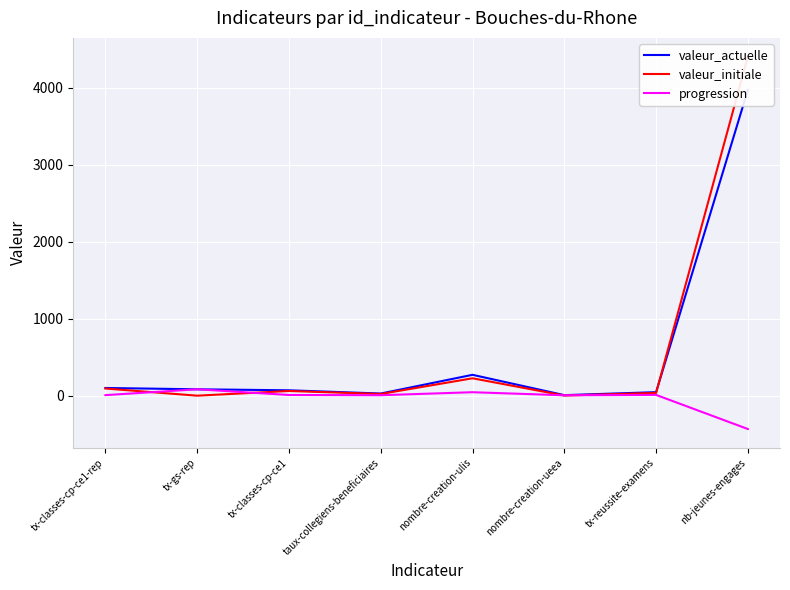

Reading left to right, transcribe all the data shown in this chart.

valeur_actuelle: 100.0	83.0	70.0	28.0	271.0	7.0	45.8	3972.0
valeur_initiale: 93.0	0.0	61.0	22.0	226.0	2.0	35.8	4405.0
progression: 7.0	83.0	9.0	6.0	45.0	5.0	10.0	-433.0